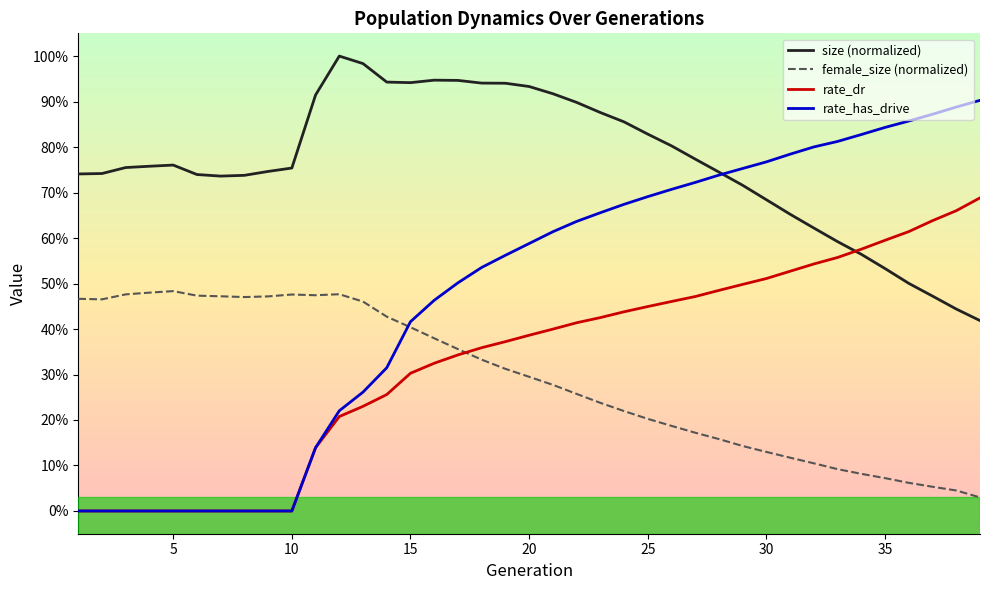

Reading left to right, extract all data points from this chart.

size (normalized): 0.7	0.7	0.8	0.8	0.8	0.7	0.7	0.7	0.7	0.8	0.9	1.0	1.0	0.9	0.9	0.9	0.9	0.9	0.9	0.9	0.9	0.9	0.9	0.9	0.8	0.8	0.8	0.7	0.7	0.7	0.7	0.6	0.6	0.6	0.5	0.5	0.5	0.4	0.4
female_size (normalized): 0.5	0.5	0.5	0.5	0.5	0.5	0.5	0.5	0.5	0.5	0.5	0.5	0.5	0.4	0.4	0.4	0.4	0.3	0.3	0.3	0.3	0.3	0.2	0.2	0.2	0.2	0.2	0.2	0.1	0.1	0.1	0.1	0.1	0.1	0.1	0.1	0.1	0.0	0.0
rate_dr: 0.0	0.0	0.0	0.0	0.0	0.0	0.0	0.0	0.0	0.0	0.1	0.2	0.2	0.3	0.3	0.3	0.3	0.4	0.4	0.4	0.4	0.4	0.4	0.4	0.4	0.5	0.5	0.5	0.5	0.5	0.5	0.5	0.6	0.6	0.6	0.6	0.6	0.7	0.7
rate_has_drive: 0.0	0.0	0.0	0.0	0.0	0.0	0.0	0.0	0.0	0.0	0.1	0.2	0.3	0.3	0.4	0.5	0.5	0.5	0.6	0.6	0.6	0.6	0.7	0.7	0.7	0.7	0.7	0.7	0.8	0.8	0.8	0.8	0.8	0.8	0.8	0.9	0.9	0.9	0.9